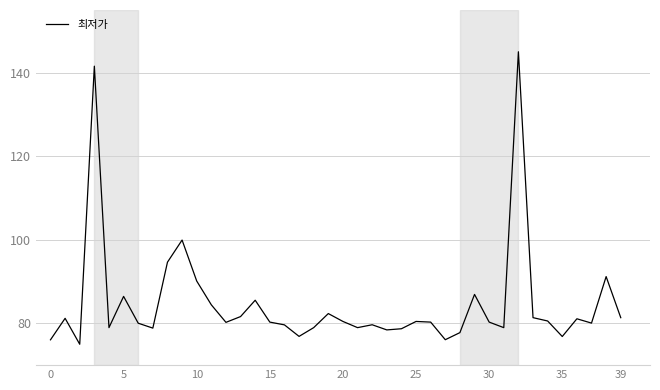

Does the chart have visible grid lines?

Yes